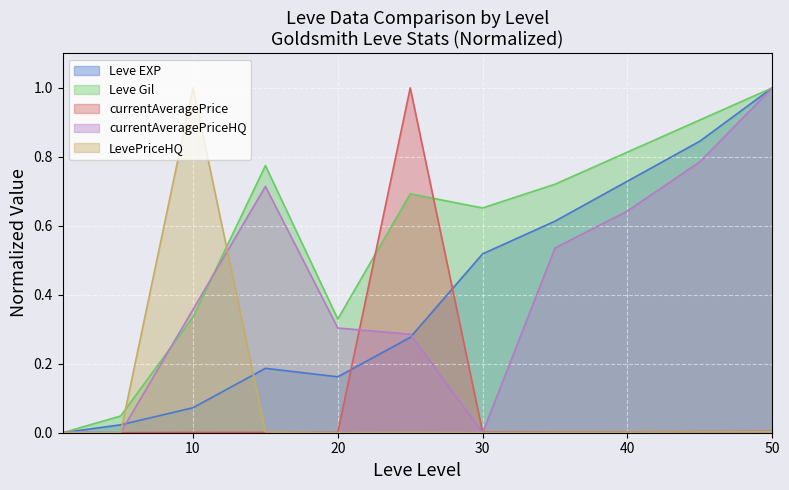

How many lines are shown in the chart?

5